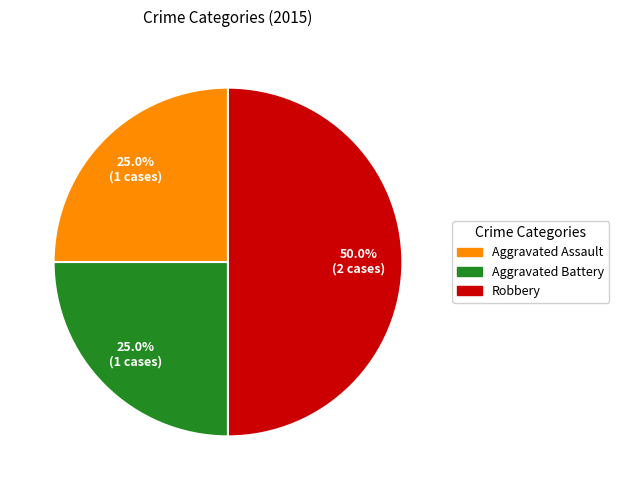

What percentage is the Aggravated Assault slice, to the nearest percent?

25%